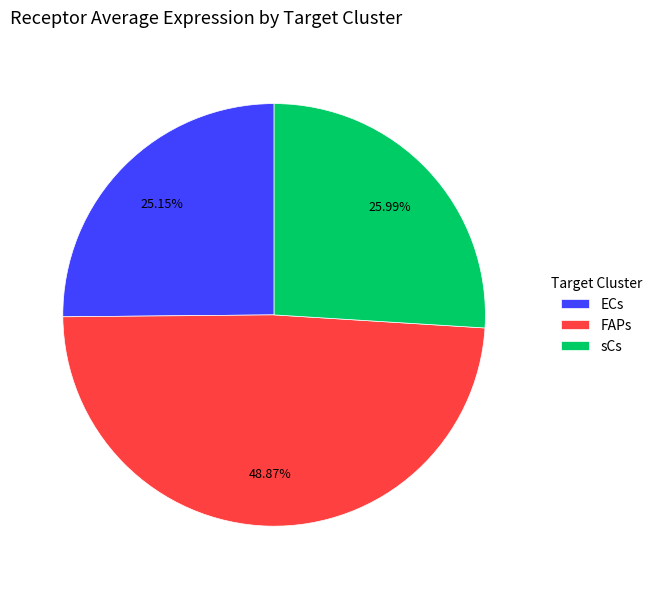

Is there any slice that represents more than half of the pie?

No